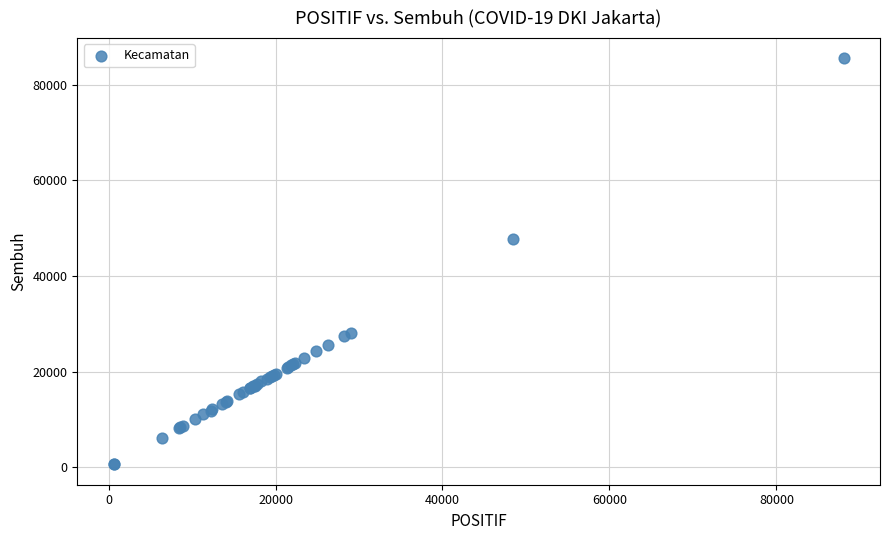

What Y value in the scatter plot is closest to 43046?

47654